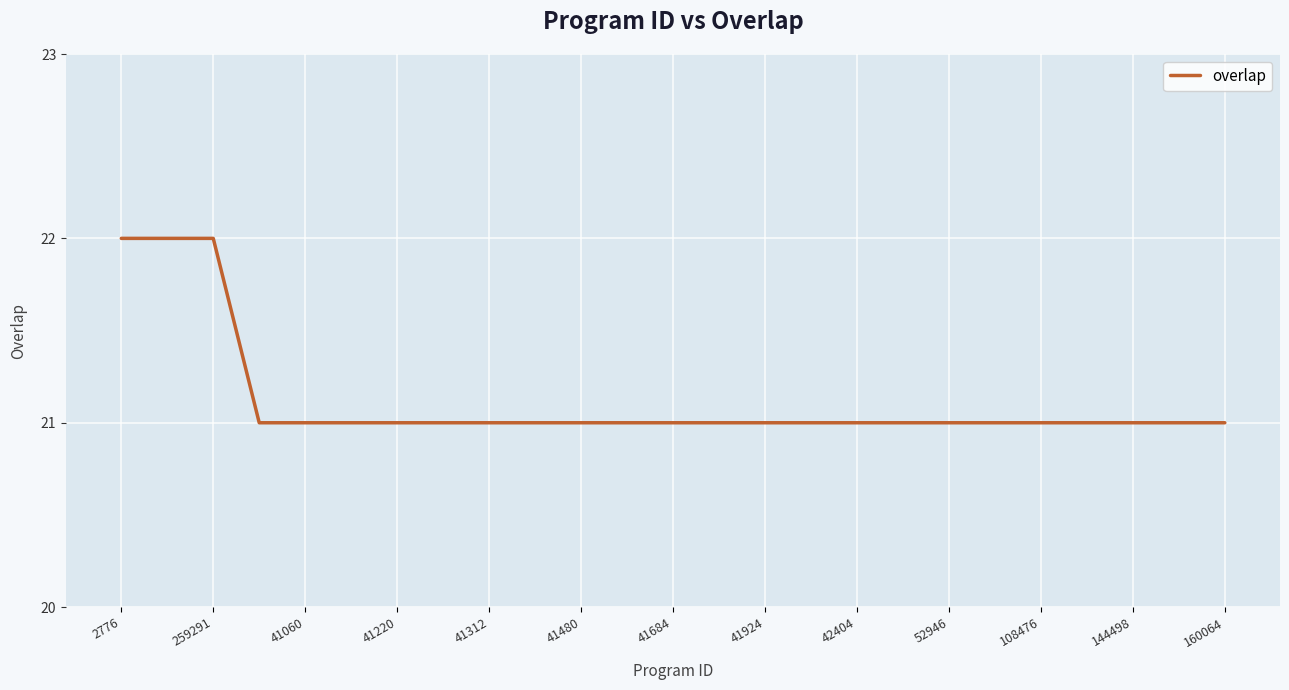

What is the smallest value displayed?

21